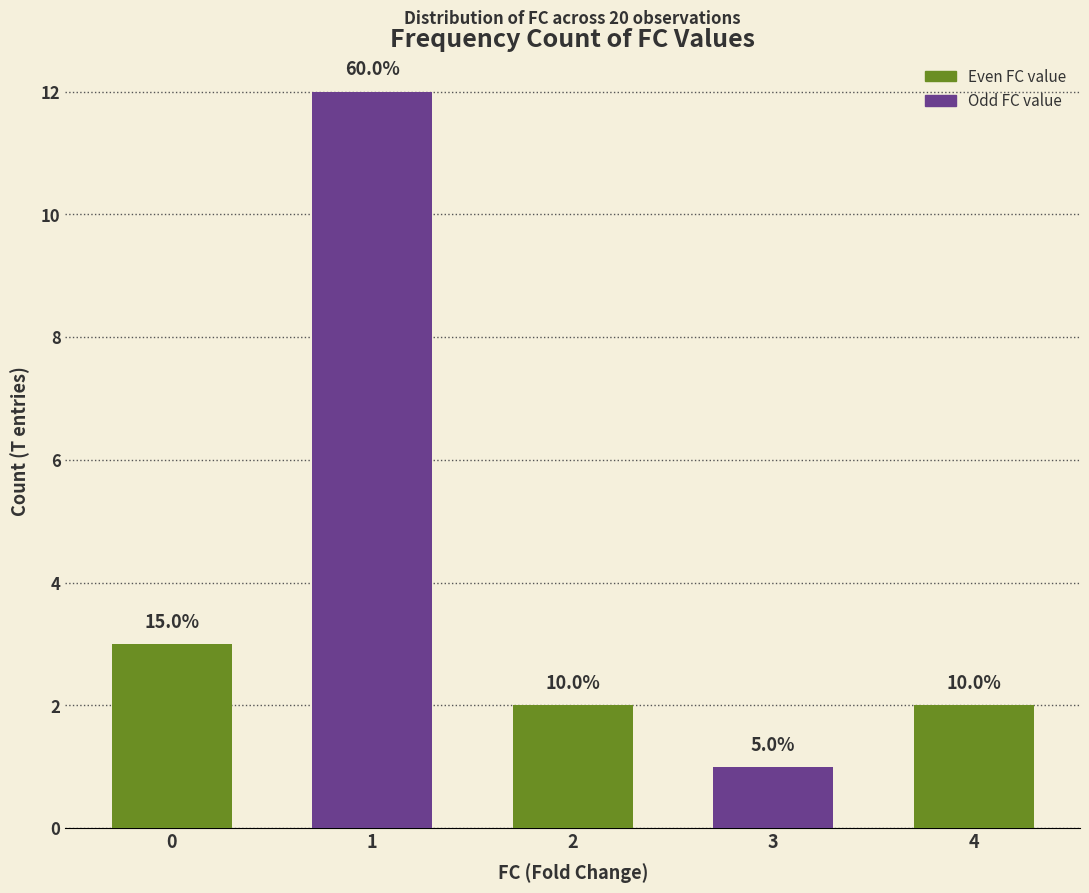

Are the bars horizontal?

No